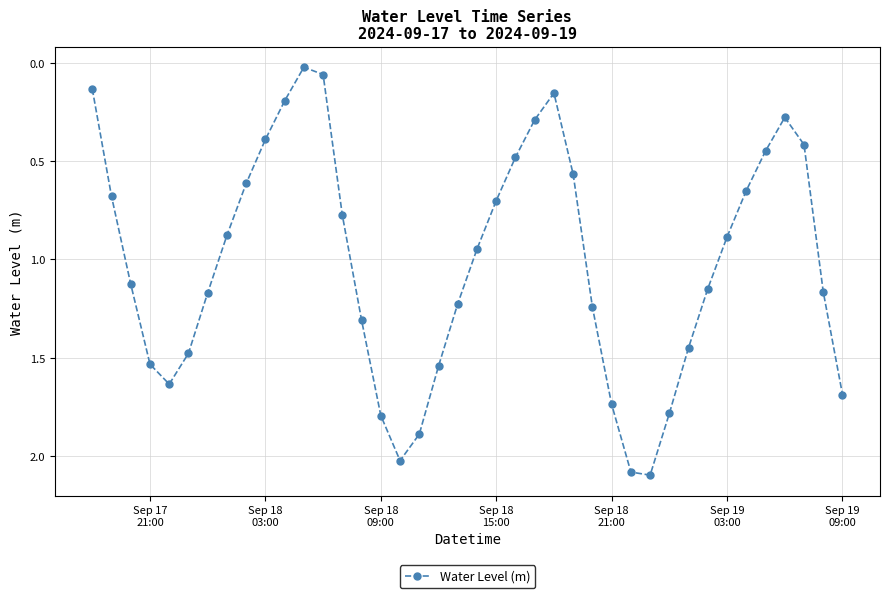

What is the maximum value shown in the chart?

2.1